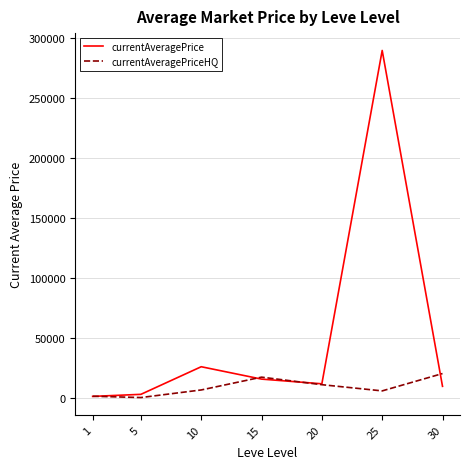

Where is currentAveragePrice nearest to the value 145126?

10